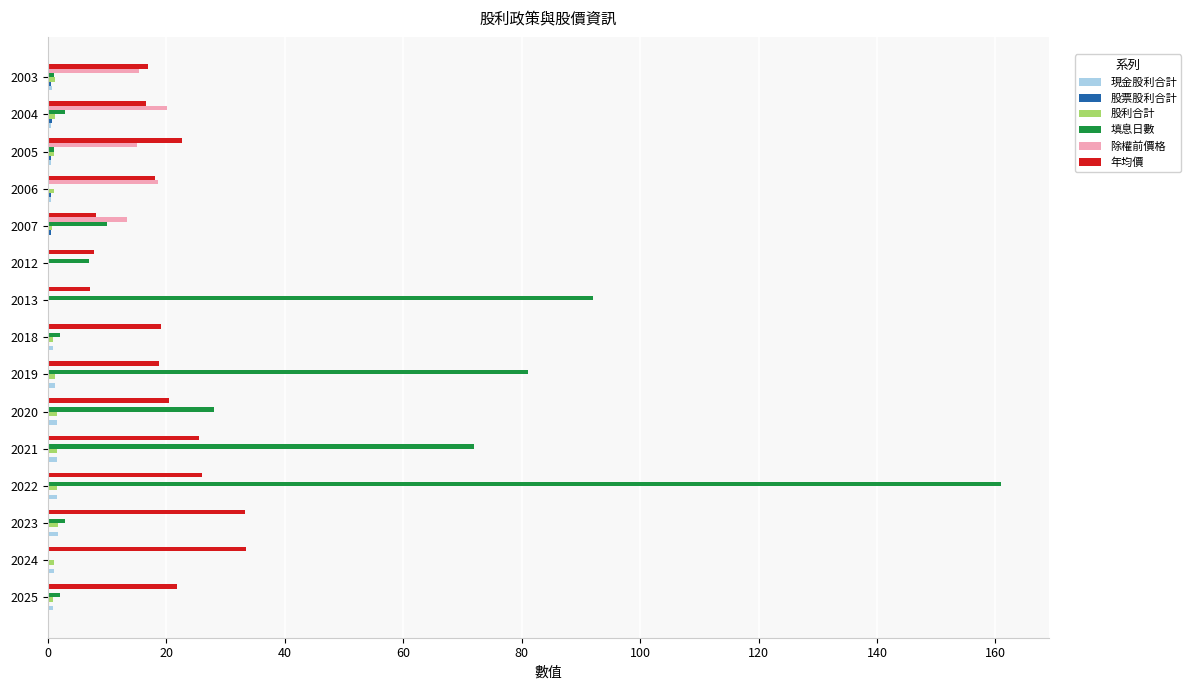

Between 2018 and 2013, which series saw the biggest shift?

填息日數